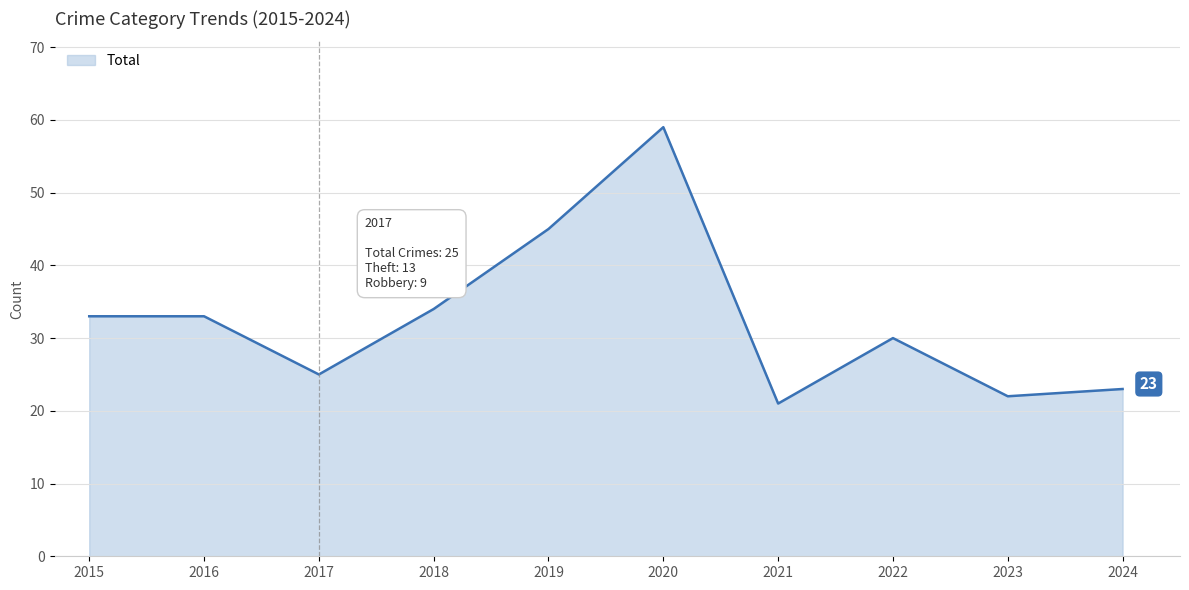

What is the difference between the values at 2021 and 2022?

9